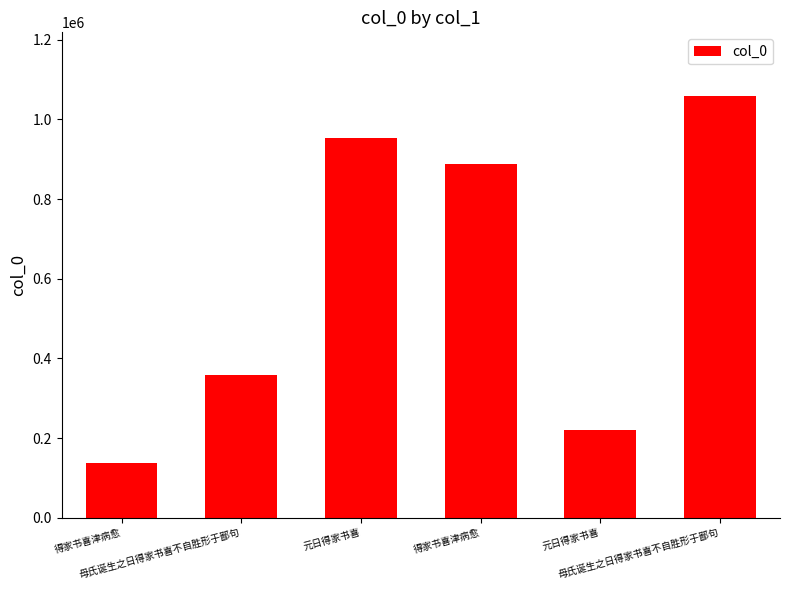

Approximately how many times larger is the value at 母氏诞生之日得家书喜不自胜形于鄙句 compared to 元日得家书喜?

1.6